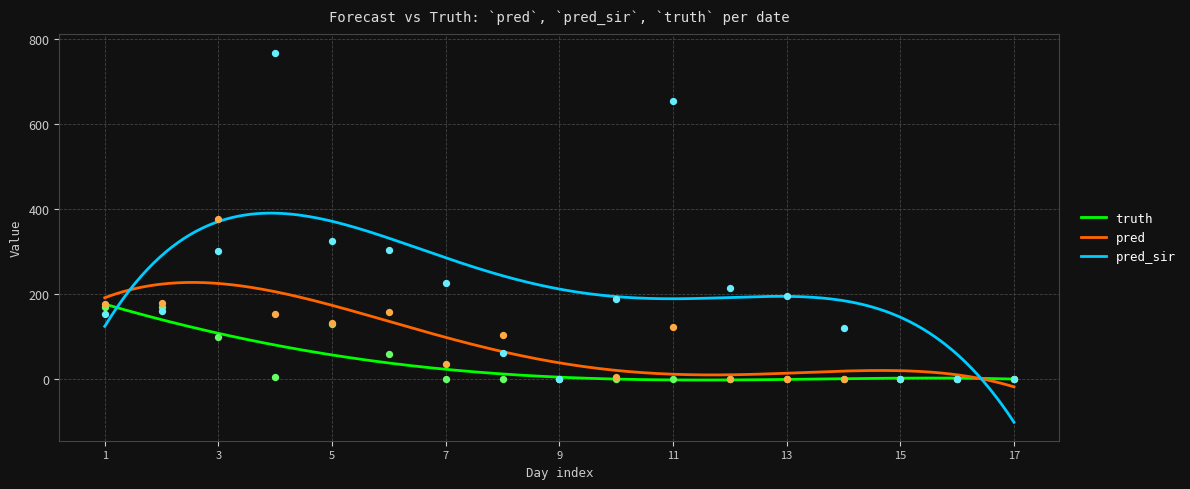

What are all the series names shown in the legend?

truth, pred, pred_sir